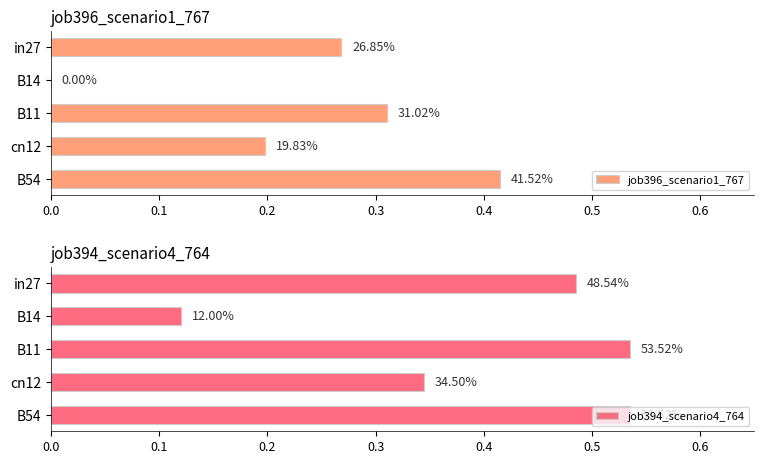

What are all the series names shown in the legend?

job396_scenario1_767, job394_scenario4_764